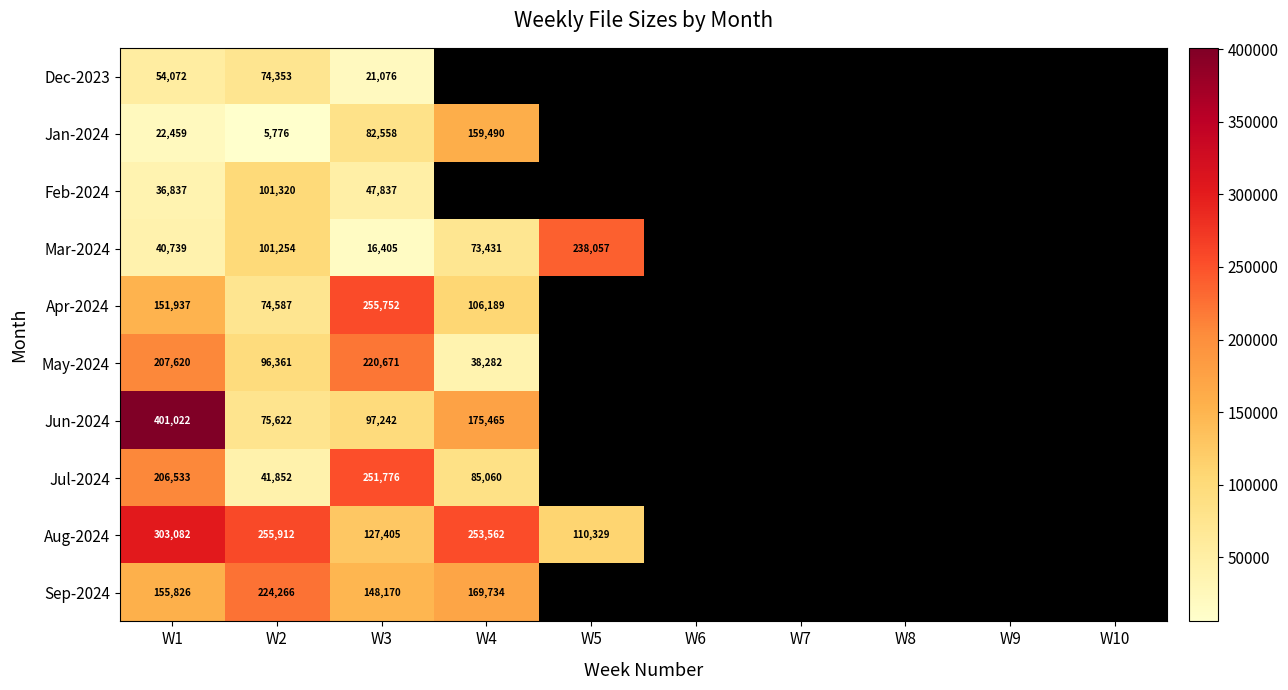

True or false: May-2024 has a value of 27680 at W2.

False